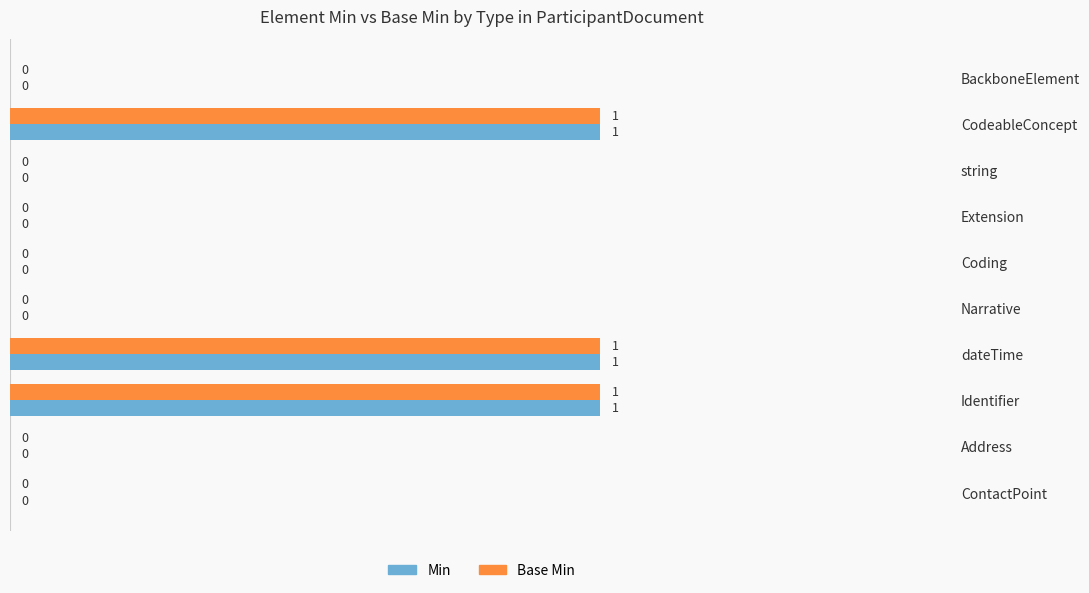

Is the value of Base Min at Address greater than the value of Min at CodeableConcept?

No